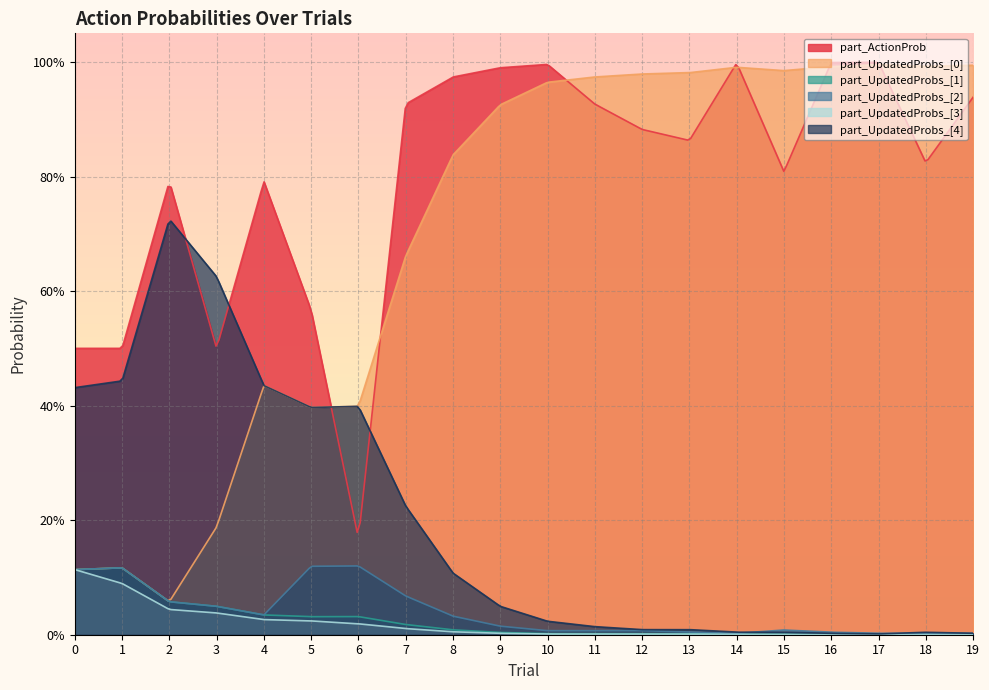

What is the difference between the maximum and second lowest values in the part_UpdatedProbs_[0] series?

0.9